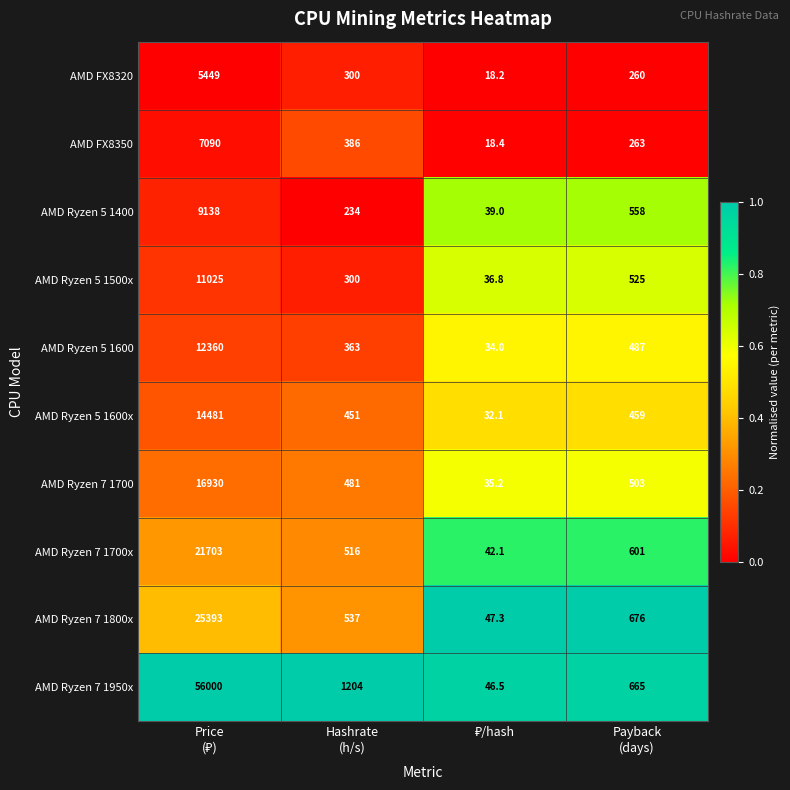

Which series has the largest range (max minus min)?

AMD Ryzen 7 1950x